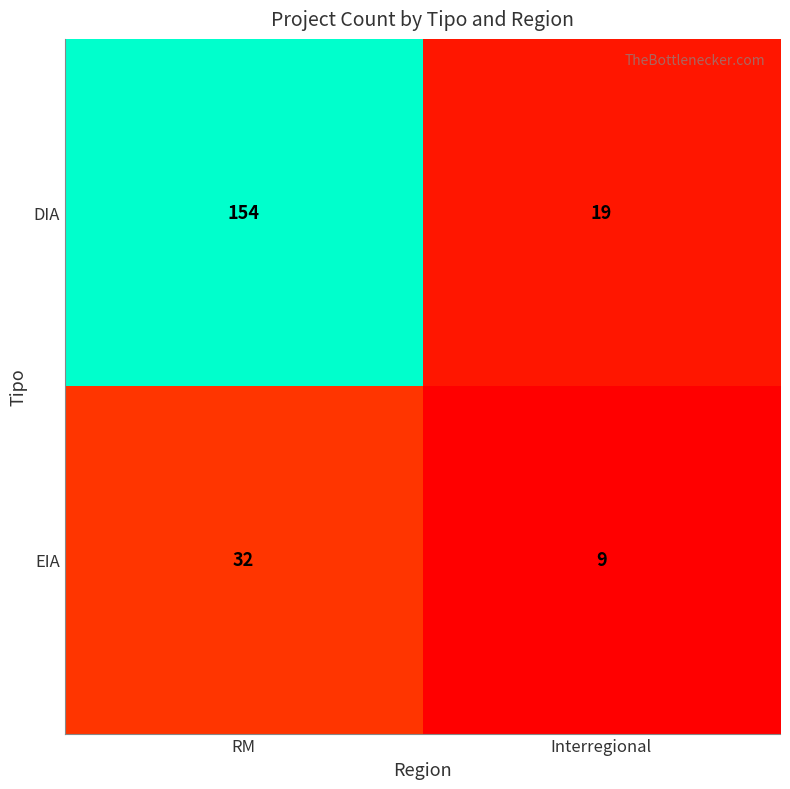

The value of DIA at RM is 154. True or false?

True